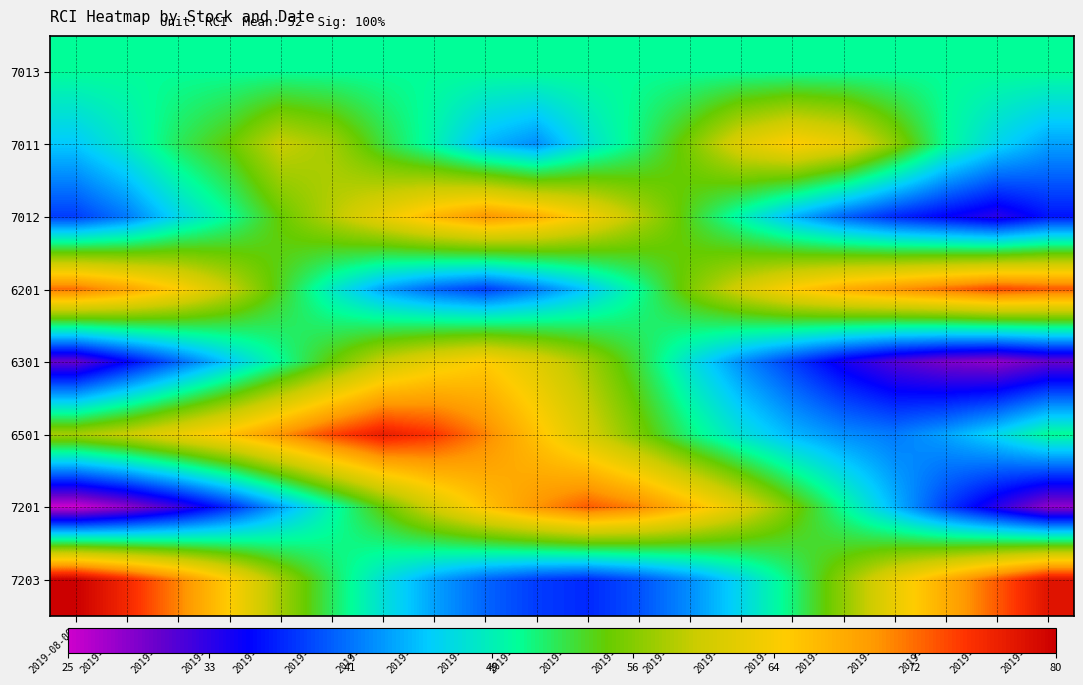

Reading left to right, list all the values displayed in this chart.

7013: 2019-08-06=50	2019-08-07=50	2019-08-08=50	2019-08-09=50	2019-08-13=50	2019-08-14=50	2019-08-15=50	2019-08-16=50	2019-08-19=50	2019-08-20=50	2019-08-21=50	2019-08-22=50	2019-08-23=50	2019-08-26=50	2019-08-28=50	2019-08-29=50	2019-08-30=50	2019-09-02=50	2019-09-03=50	2019-09-05=50
7011: 2019-08-06=45	2019-08-07=48	2019-08-08=52	2019-08-09=55	2019-08-13=60	2019-08-14=58	2019-08-15=53	2019-08-16=49	2019-08-19=44	2019-08-20=42	2019-08-21=47	2019-08-22=51	2019-08-23=56	2019-08-26=62	2019-08-28=65	2019-08-29=63	2019-08-30=57	2019-09-02=50	2019-09-03=46	2019-09-05=43
7012: 2019-08-06=38	2019-08-07=41	2019-08-08=46	2019-08-09=50	2019-08-13=55	2019-08-14=59	2019-08-15=63	2019-08-16=67	2019-08-19=70	2019-08-20=68	2019-08-21=64	2019-08-22=59	2019-08-23=54	2019-08-26=49	2019-08-28=44	2019-08-29=40	2019-08-30=37	2019-09-02=35	2019-09-03=33	2019-09-05=36
6201: 2019-08-06=72	2019-08-07=69	2019-08-08=65	2019-08-09=60	2019-08-13=54	2019-08-14=48	2019-08-15=43	2019-08-16=40	2019-08-19=38	2019-08-20=41	2019-08-21=45	2019-08-22=50	2019-08-23=56	2019-08-26=61	2019-08-28=65	2019-08-29=68	2019-08-30=70	2019-09-02=72	2019-09-03=74	2019-09-05=73
6301: 2019-08-06=30	2019-08-07=35	2019-08-08=40	2019-08-09=45	2019-08-13=50	2019-08-14=55	2019-08-15=60	2019-08-16=63	2019-08-19=65	2019-08-20=62	2019-08-21=58	2019-08-22=53	2019-08-23=47	2019-08-26=42	2019-08-28=38	2019-08-29=34	2019-08-30=31	2019-09-02=29	2019-09-03=28	2019-09-05=30
6501: 2019-08-06=58	2019-08-07=60	2019-08-08=63	2019-08-09=66	2019-08-13=70	2019-08-14=74	2019-08-15=77	2019-08-16=75	2019-08-19=71	2019-08-20=66	2019-08-21=61	2019-08-22=56	2019-08-23=51	2019-08-26=47	2019-08-28=44	2019-08-29=42	2019-08-30=41	2019-09-02=43	2019-09-03=46	2019-09-05=50
7201: 2019-08-06=25	2019-08-07=28	2019-08-08=32	2019-08-09=37	2019-08-13=43	2019-08-14=49	2019-08-15=55	2019-08-16=61	2019-08-19=66	2019-08-20=70	2019-08-21=73	2019-08-22=71	2019-08-23=67	2019-08-26=62	2019-08-28=56	2019-08-29=50	2019-08-30=44	2019-09-02=38	2019-09-03=33	2019-09-05=28
7203: 2019-08-06=80	2019-08-07=76	2019-08-08=71	2019-08-09=65	2019-08-13=58	2019-08-14=52	2019-08-15=47	2019-08-16=43	2019-08-19=40	2019-08-20=38	2019-08-21=37	2019-08-22=39	2019-08-23=42	2019-08-26=46	2019-08-28=51	2019-08-29=57	2019-08-30=63	2019-09-02=68	2019-09-03=73	2019-09-05=78